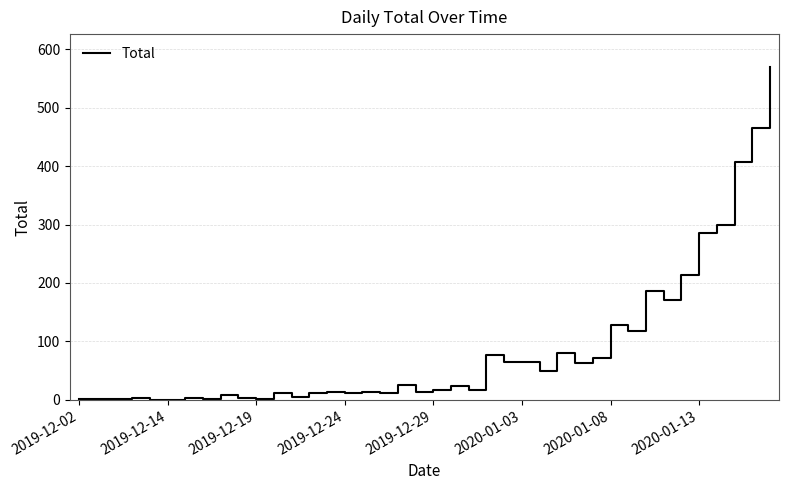

What is the maximum value shown in the chart?

569